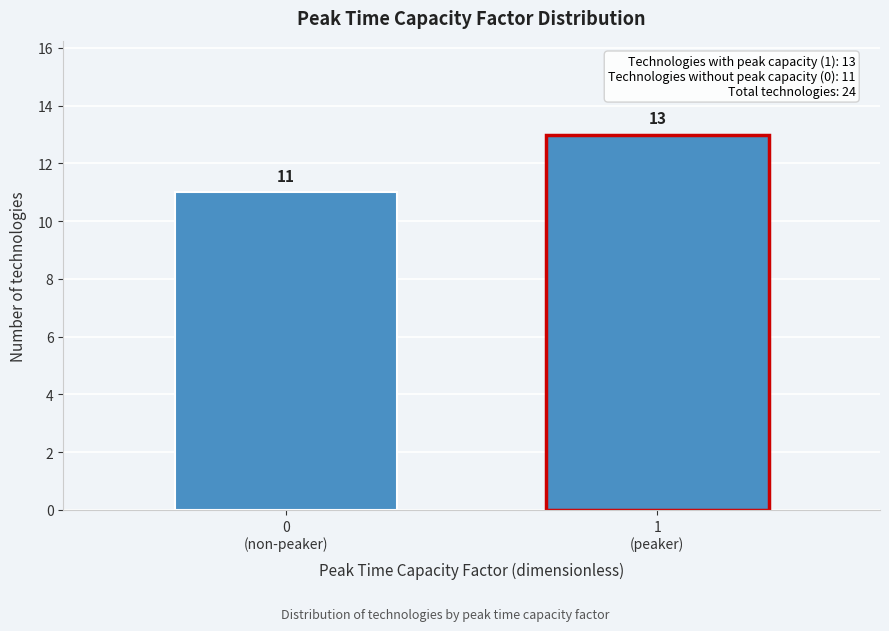

Reading right to left, transcribe all the data shown in this chart.

13	11